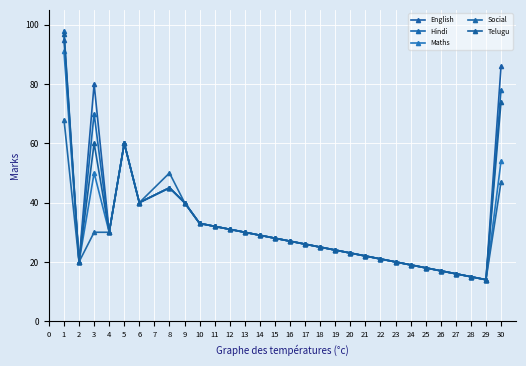

True or false: Social has more than 1 points higher than both neighbors.

True